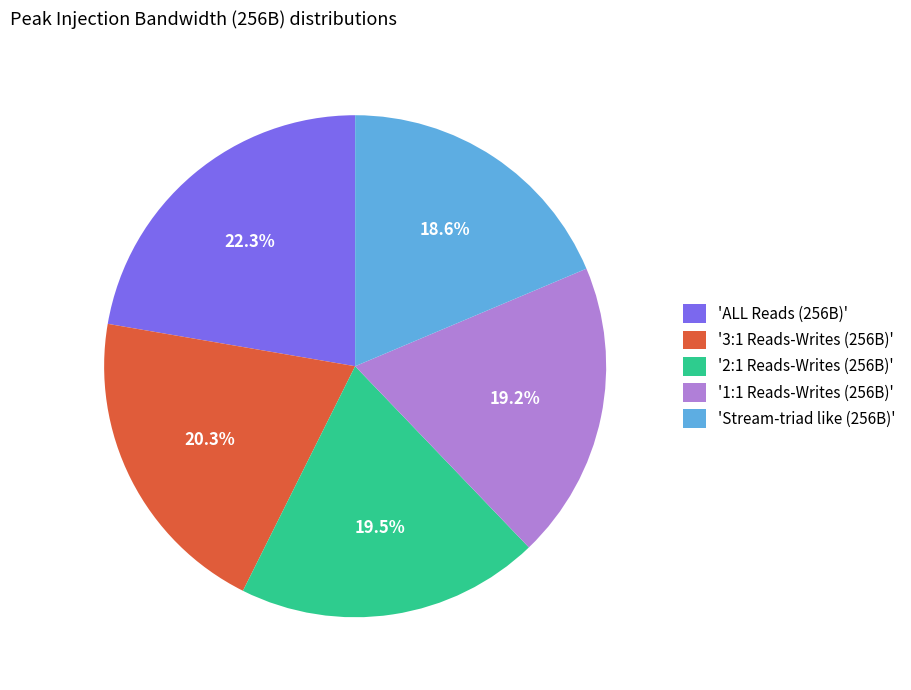

Is '3:1 Reads-Writes (256B)' the majority of the pie?

No